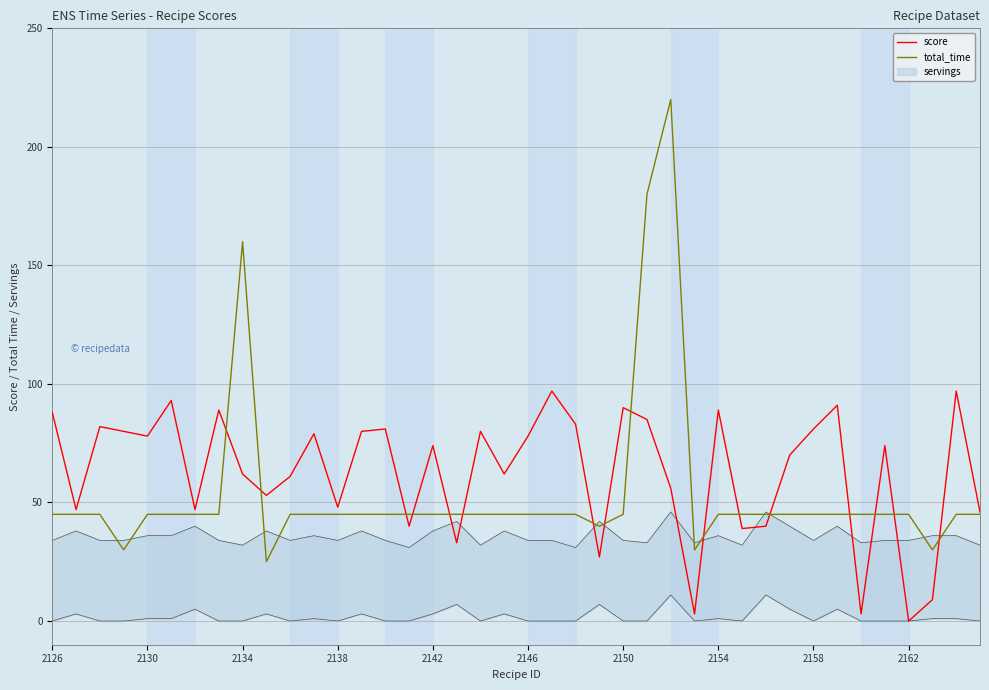

What position from the left is 18?

19